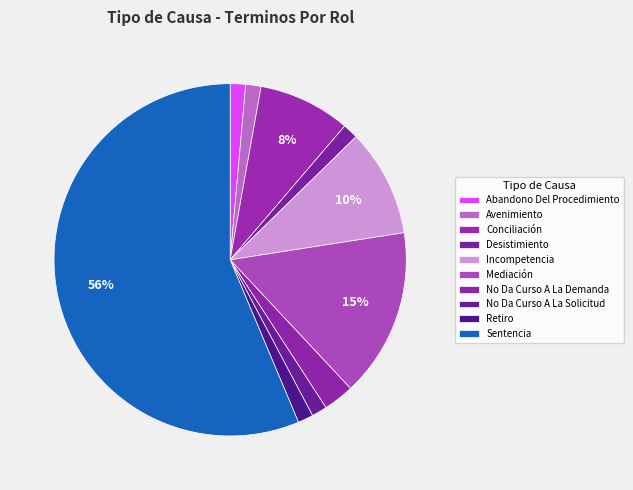

How many segments does this pie chart have?

10